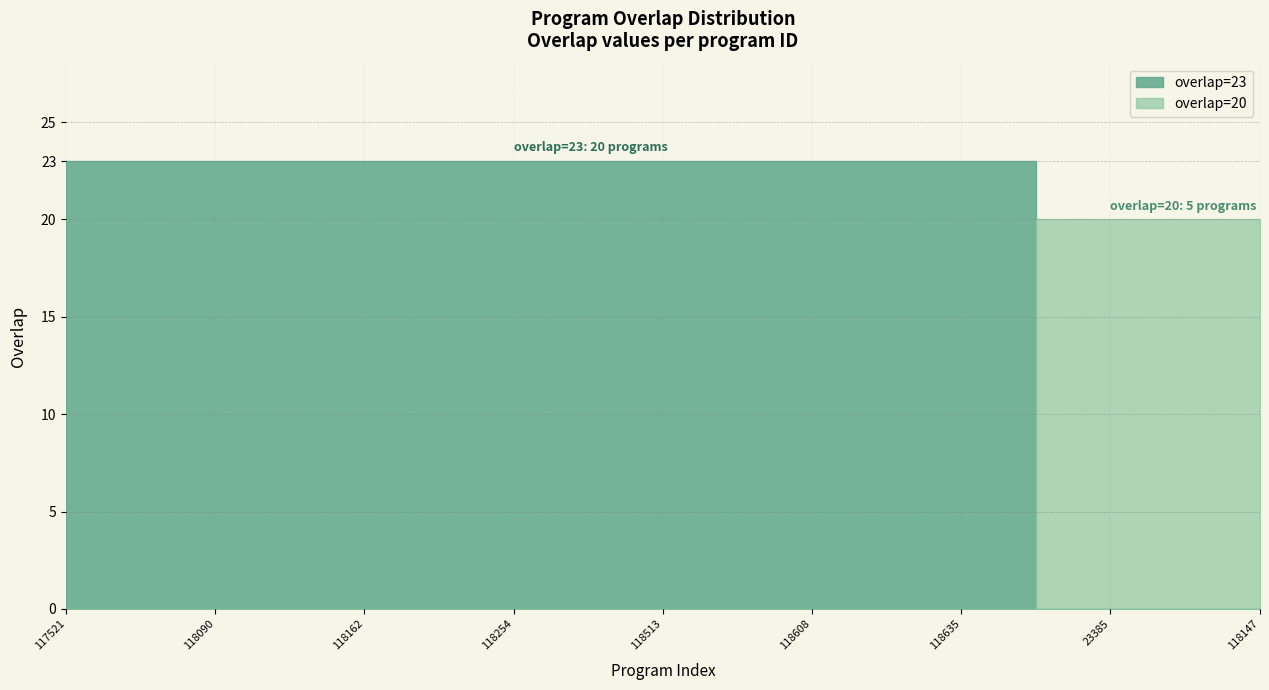

Does the chart have visible grid lines?

Yes